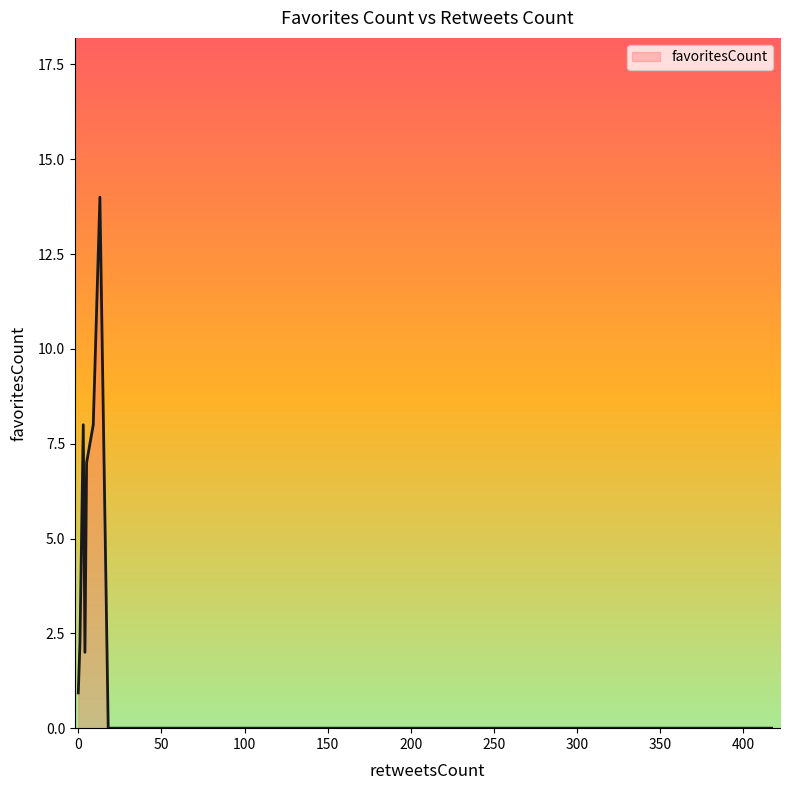

What is the greatest value displayed?

14.0